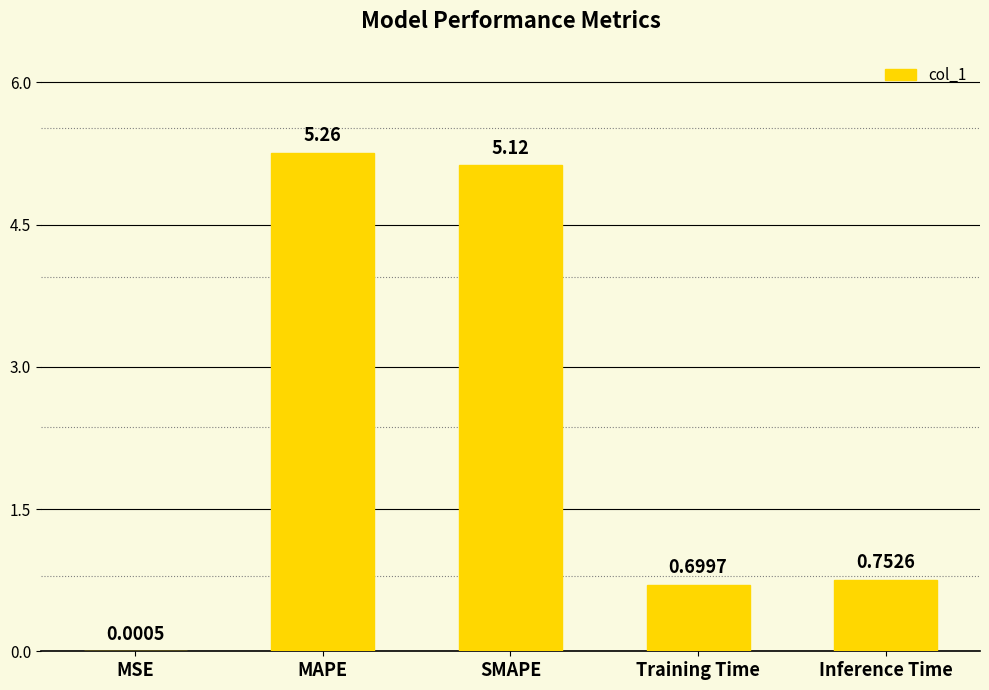

Which label corresponds to the largest value in the chart?

MAPE